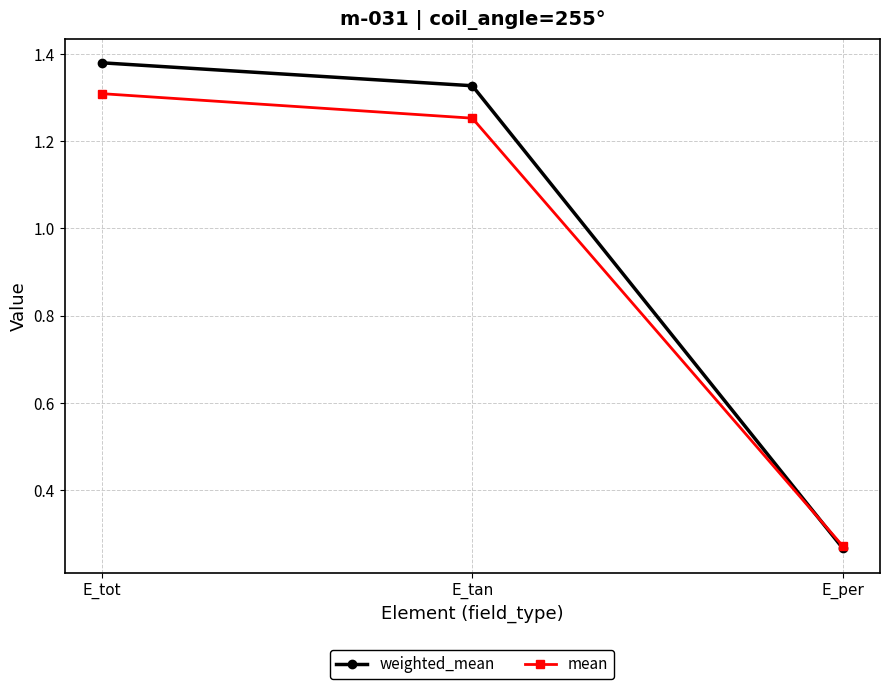

At which category does the chart reach its peak across all series?

E_tot